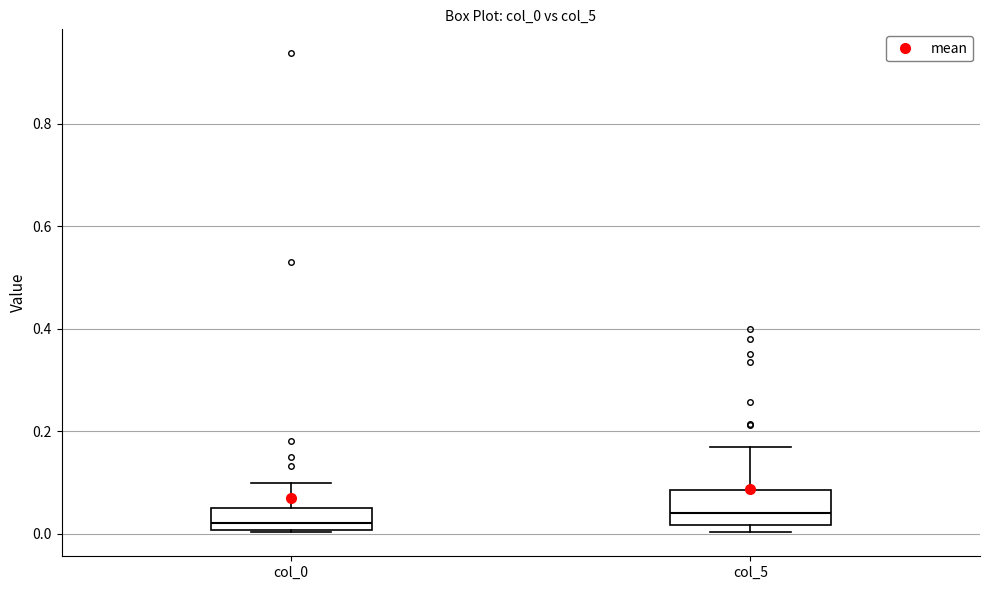

Where does the upper whisker of the box for col_5 end on the y-axis? The values are not printed on the chart, so give them approximately, as read against the axis.

0.18